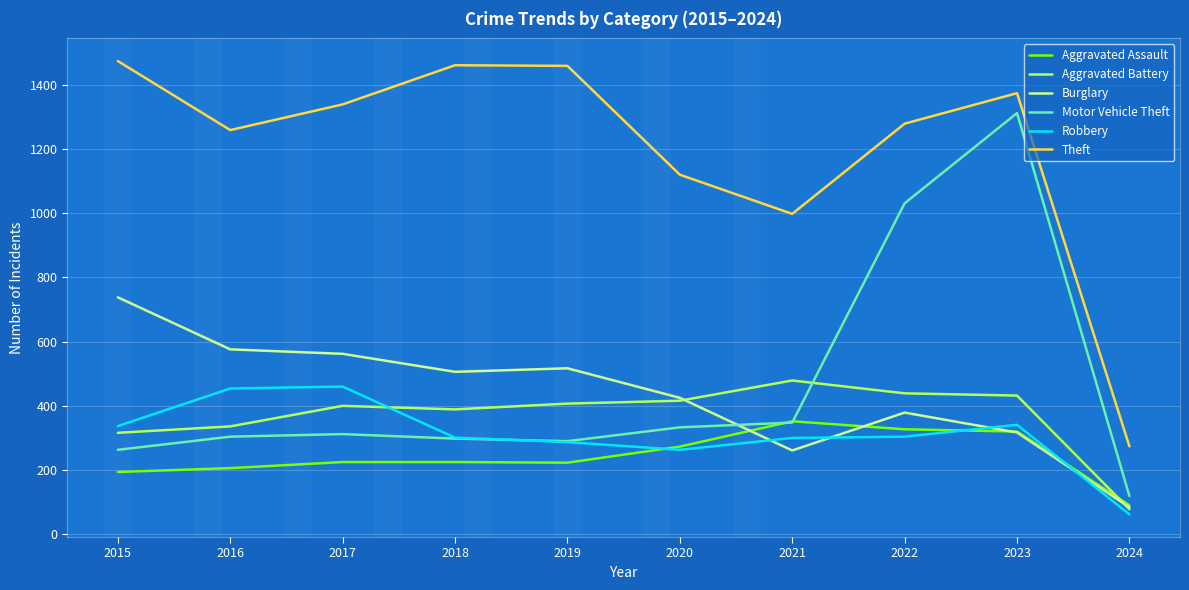

Is this an area chart (filled region under the line)?

No